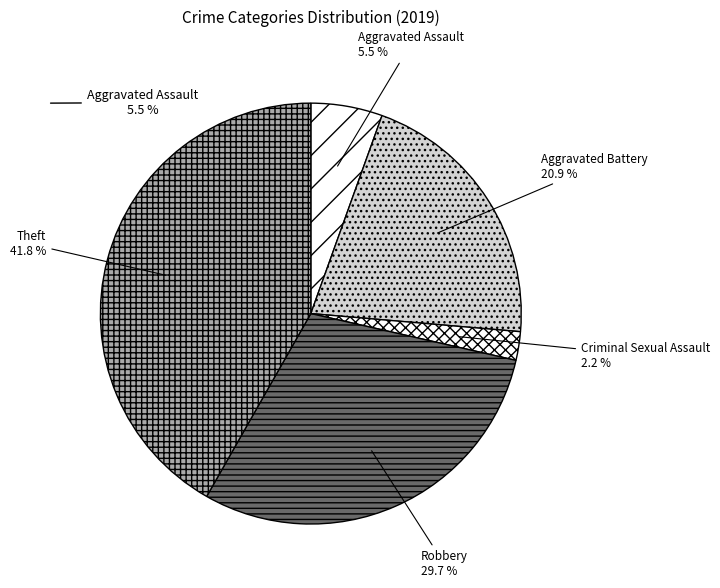

Rank the categories by value from lowest to highest.

Criminal Sexual Assault, Aggravated Assault, Aggravated Battery, Robbery, Theft